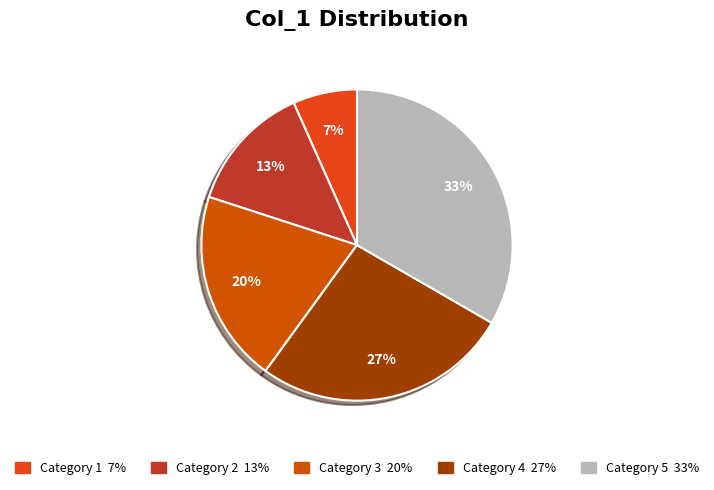

How many slices are in this pie chart?

5